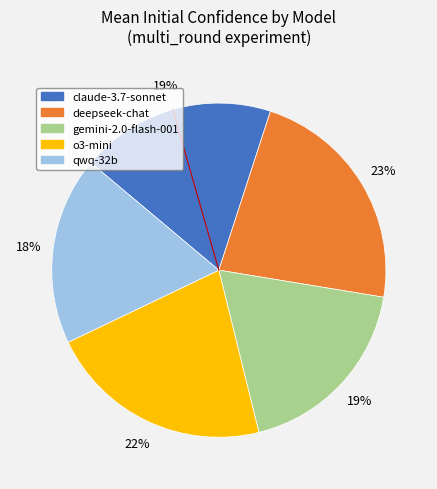

Does any single category account for the majority?

No